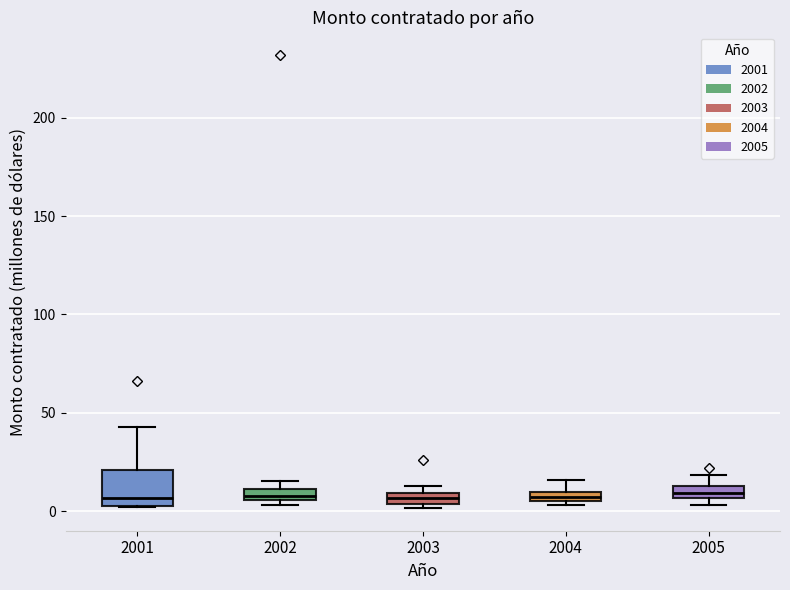

Comparing the boxes themselves (not the whiskers), which one is the tallest?

2001